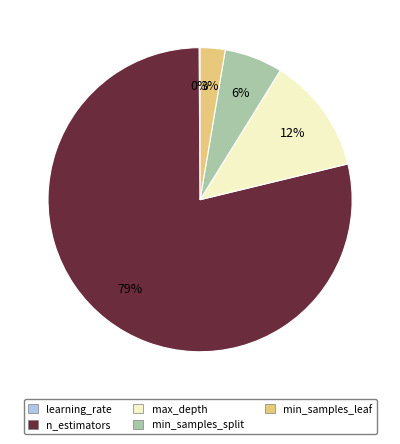

Between min_samples_split and n_estimators, which is larger?

n_estimators